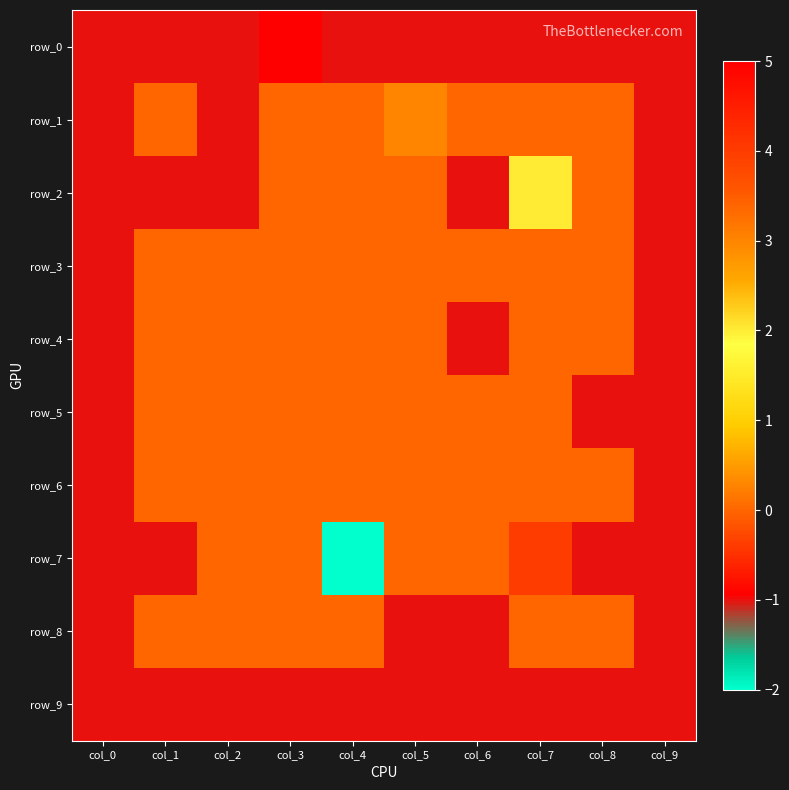

What is the maximum value for row_7?

4